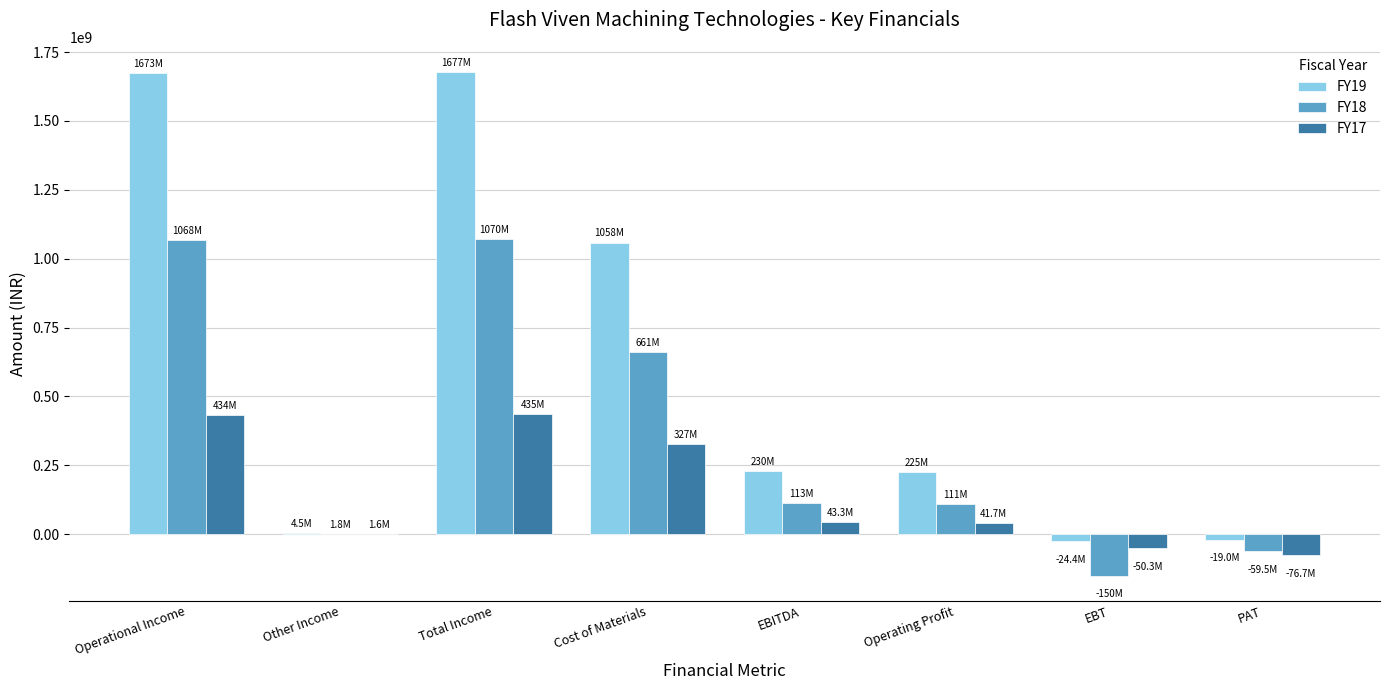

Is it true that FY19 equals 1058293079 at Cost of Materials?

True